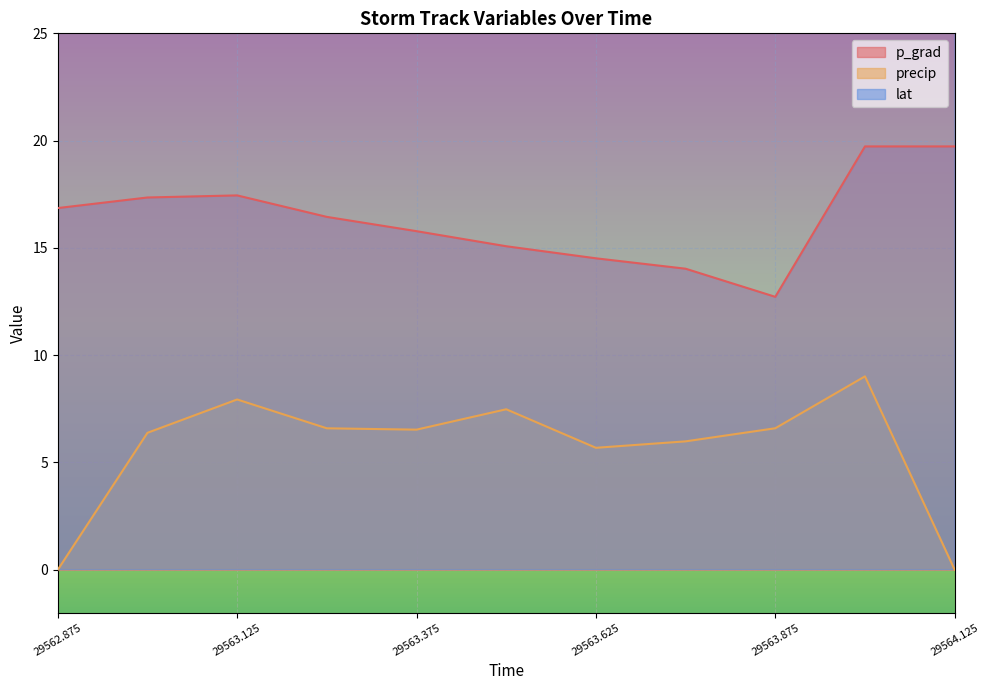

What is the average value of the p_grad series?

16.3